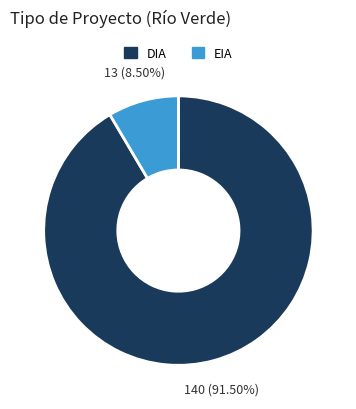

Count the number of slices in the pie.

2